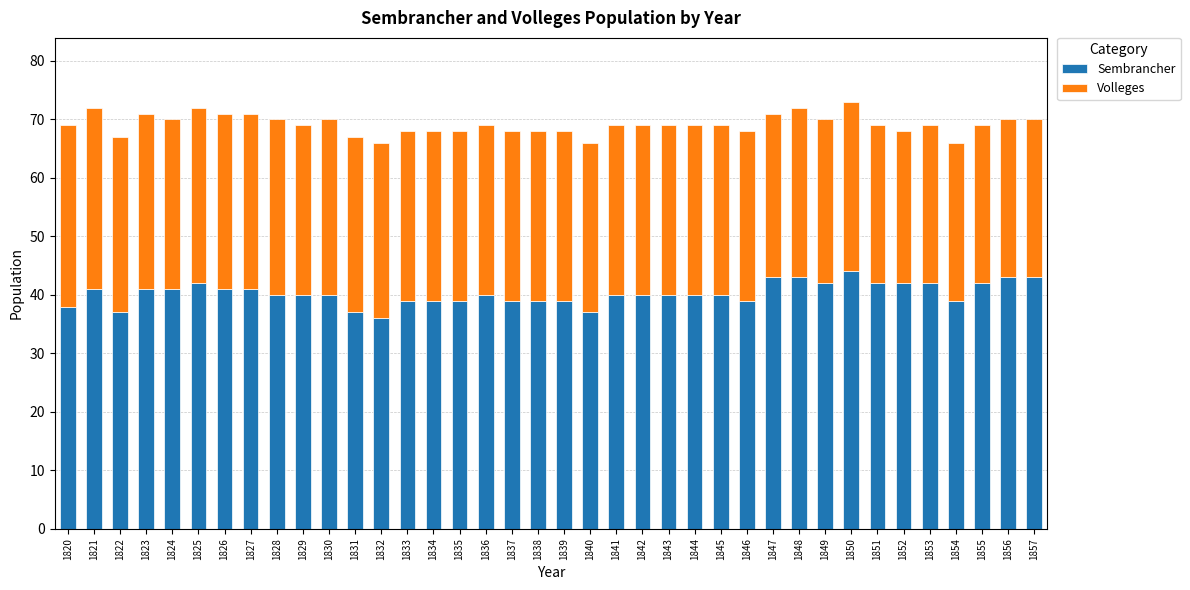

Count the number of categories in the chart.

38